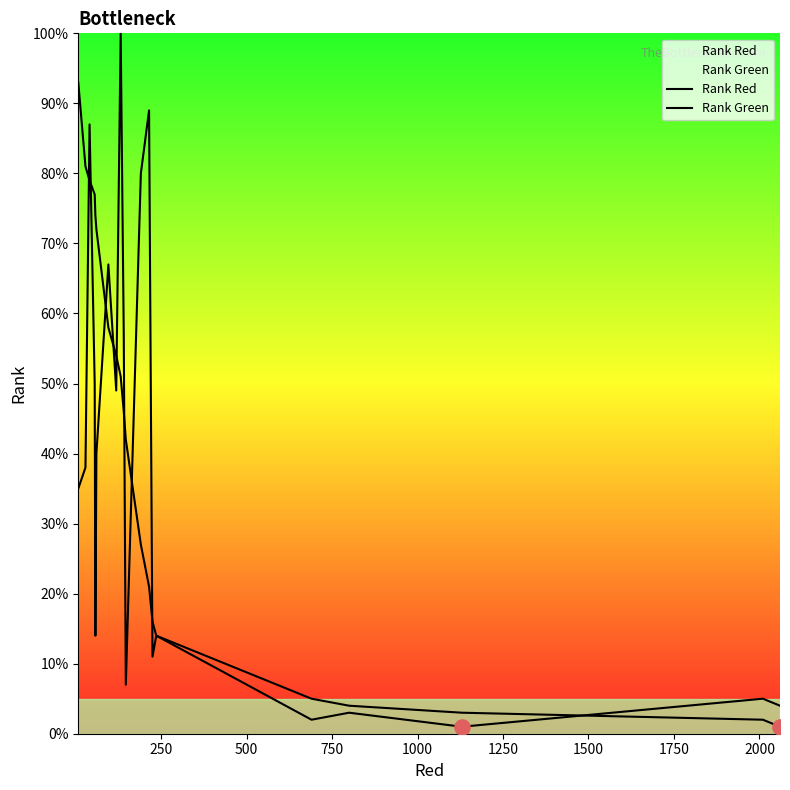

Which series contains the highest Y value?

Rank Green